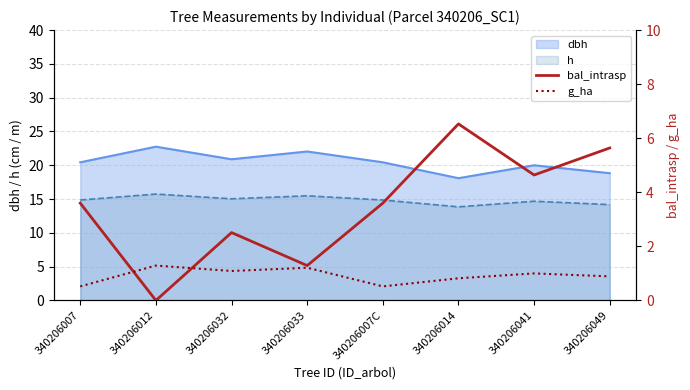

How many categories are shown in the chart?

8